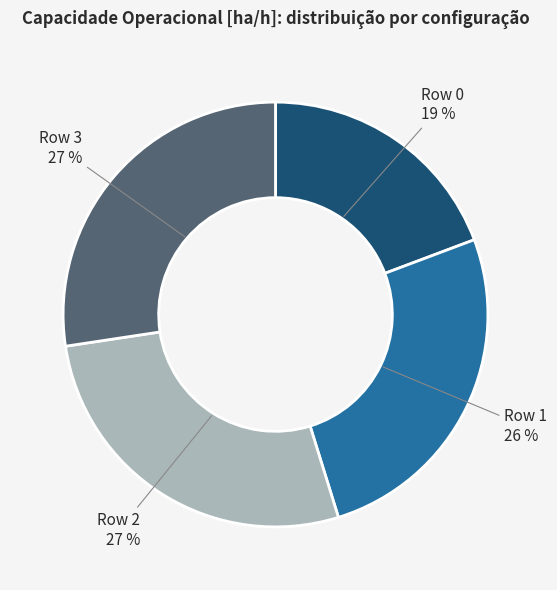

To the nearest percent, what is the difference between the Row 3 and Row 0 slice percentages?

8%